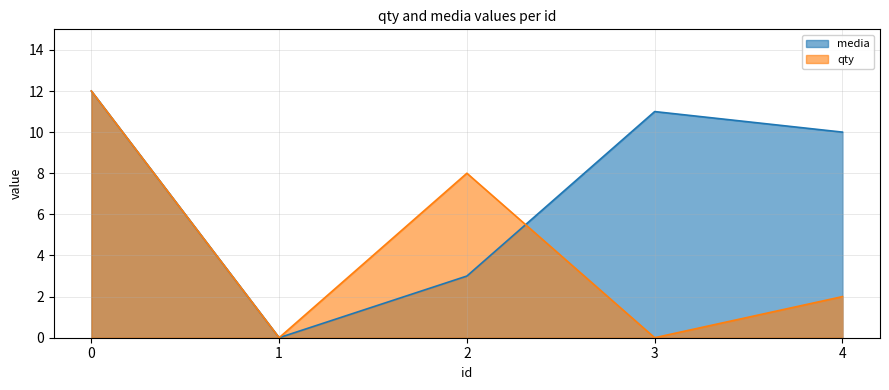

Is it true that qty equals 3 at 4?

False